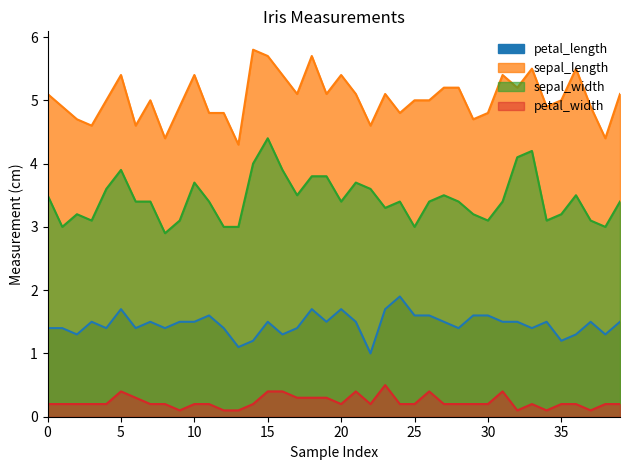

What is the difference between the maximum and second lowest values in the sepal_length series?

1.4